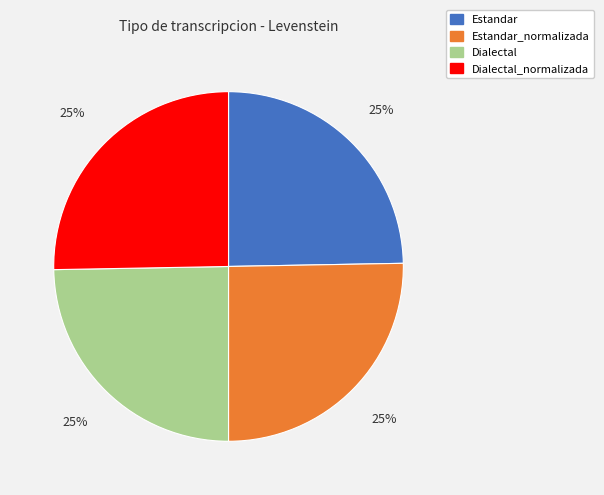

Is Dialectal the majority of the pie?

No